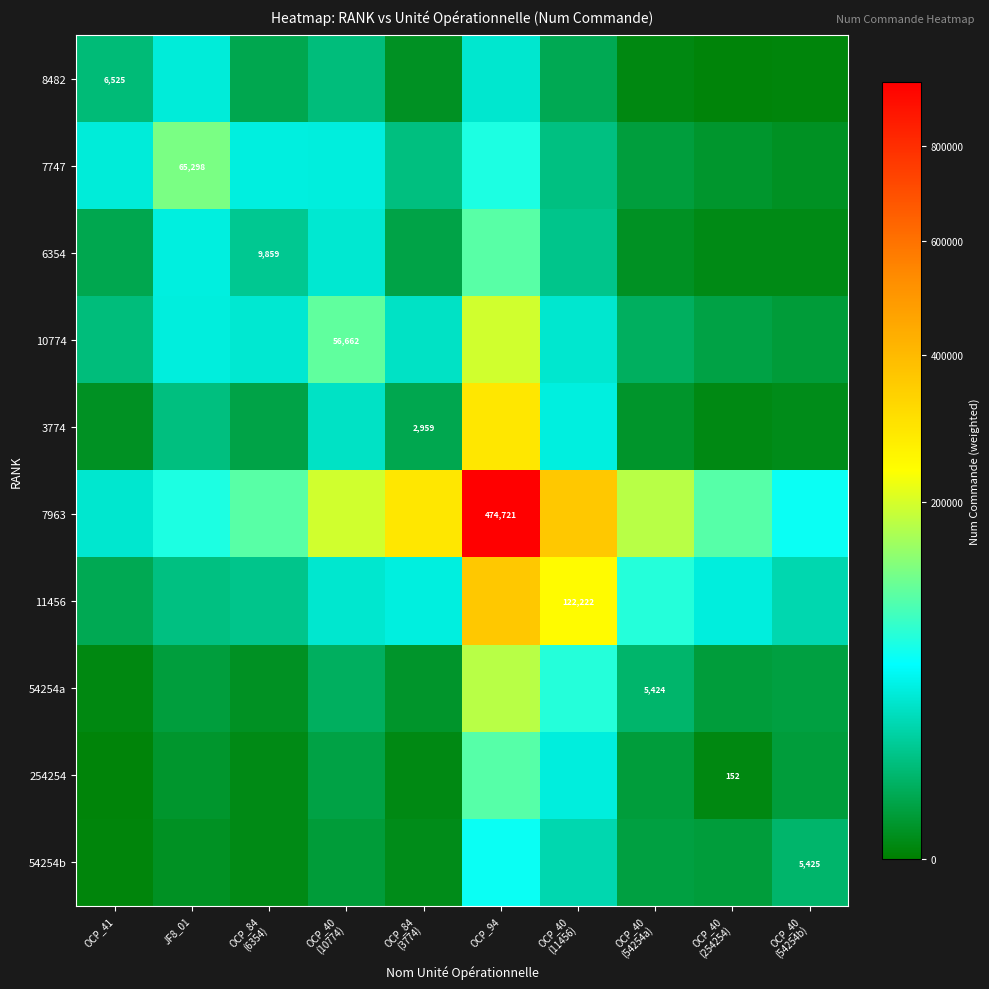

What is the difference between the 7963 values at OCP_40 (54254b) and OCP_84 (6354)?

43143.7